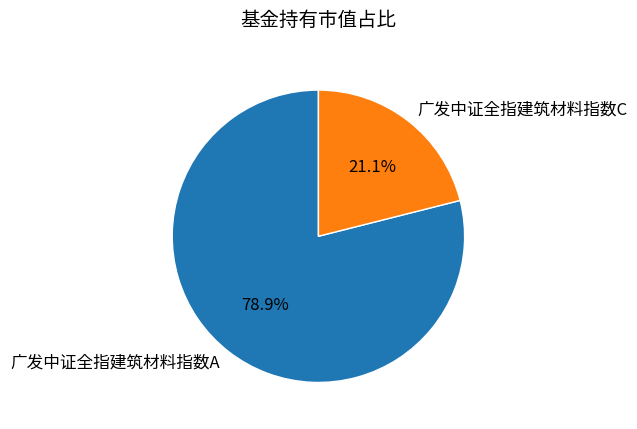

To the nearest percent, what is the average slice percentage?

50%